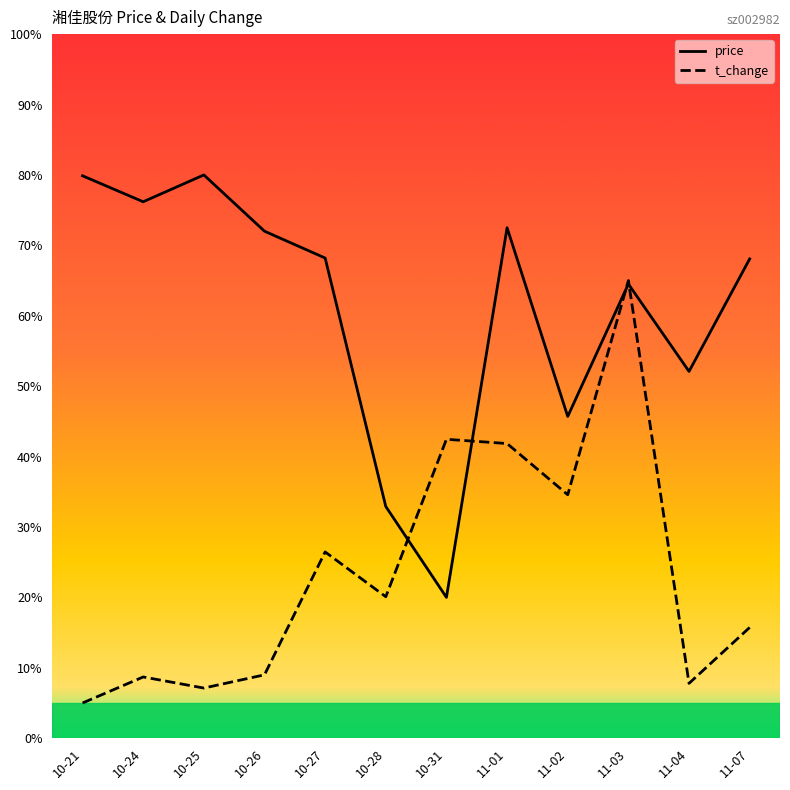

Reading right to left, what are all the values shown in this chart?

price: 11-07=68.1	11-04=52.1	11-03=64.5	11-02=45.7	11-01=72.5	10-31=20.0	10-28=32.9	10-27=68.2	10-26=72.0	10-25=80.0	10-24=76.2	10-21=79.9
t_change: 11-07=15.7	11-04=7.8	11-03=65.0	11-02=34.6	11-01=41.8	10-31=42.5	10-28=20.1	10-27=26.5	10-26=9.0	10-25=7.1	10-24=8.7	10-21=5.0